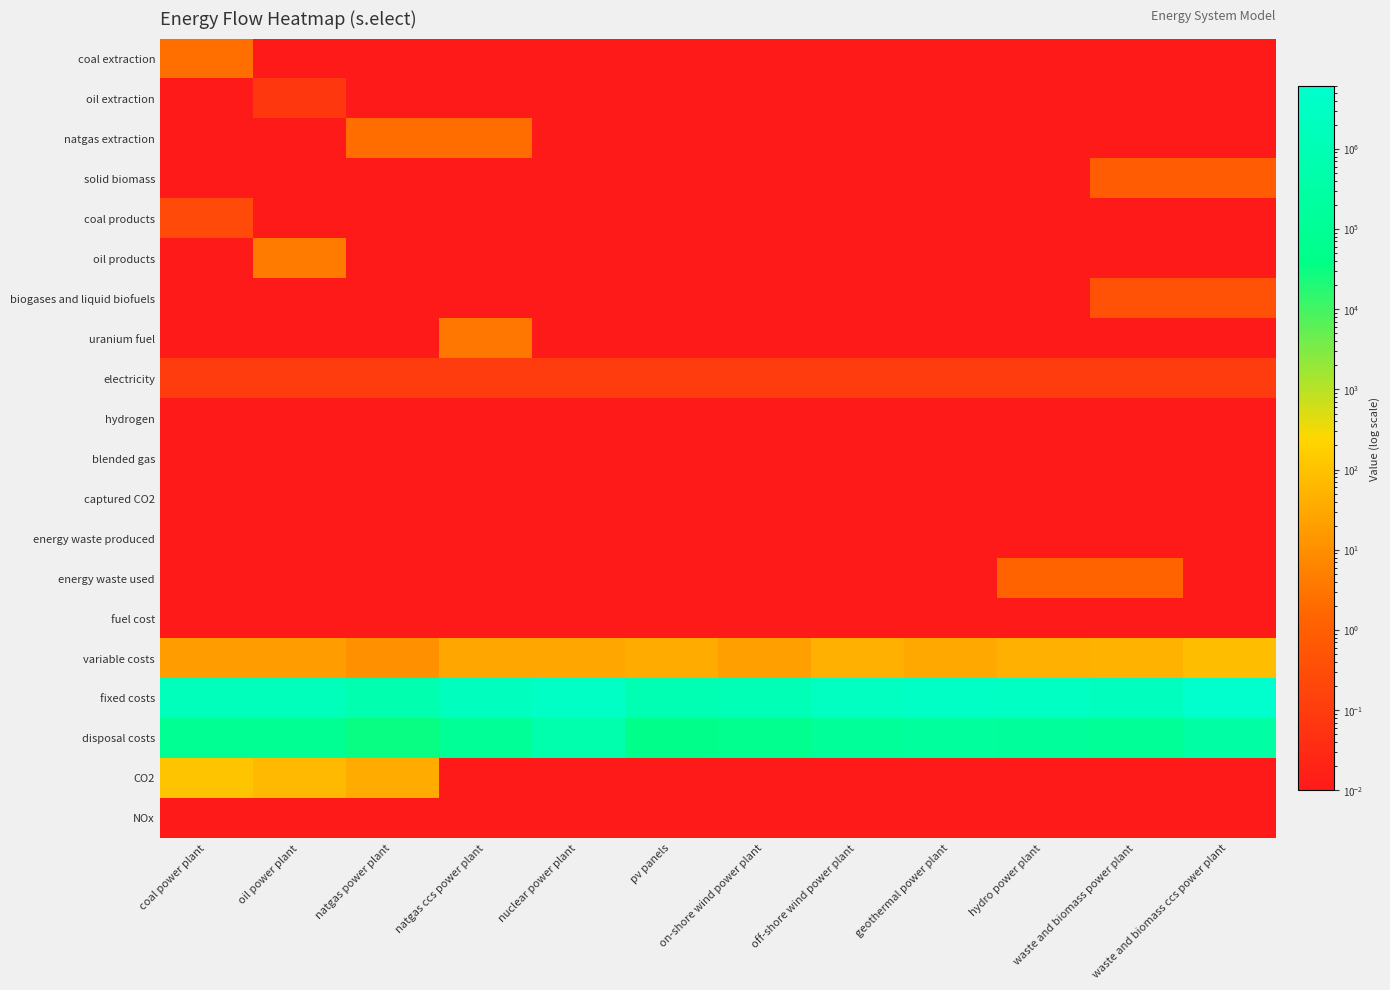

Count the number of categories in the chart.

12